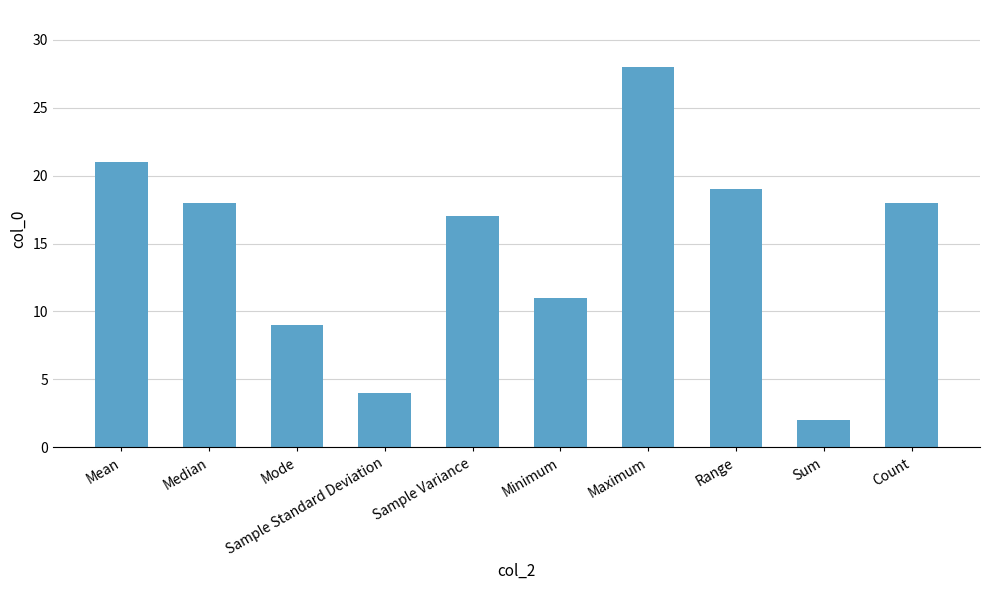

Reading left to right, transcribe all the data shown in this chart.

Mean=21	Median=18	Mode=9	Sample Standard Deviation=4	Sample Variance=17	Minimum=11	Maximum=28	Range=19	Sum=2	Count=18